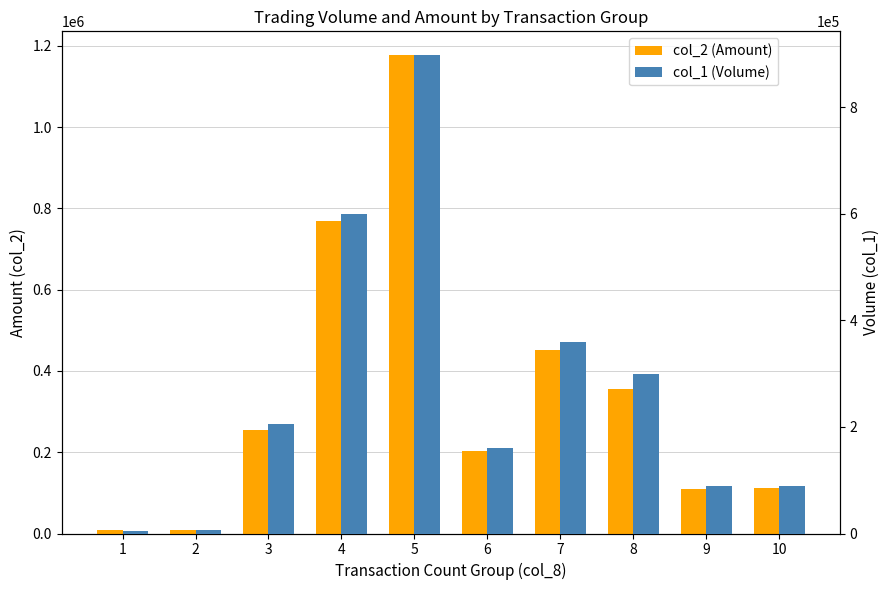

Where is col_1 (Volume) nearest to the value 451500?

7